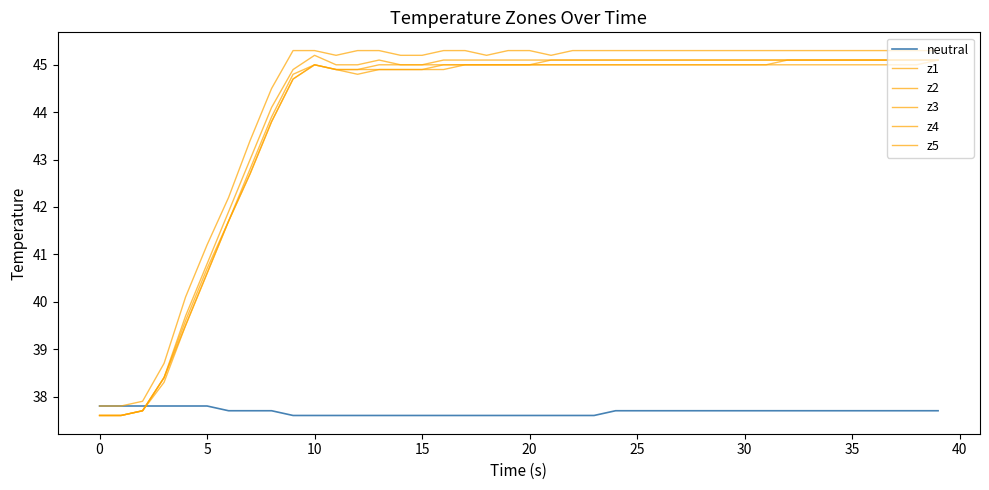

True or false: z1 and z5 intersect in this chart.

False